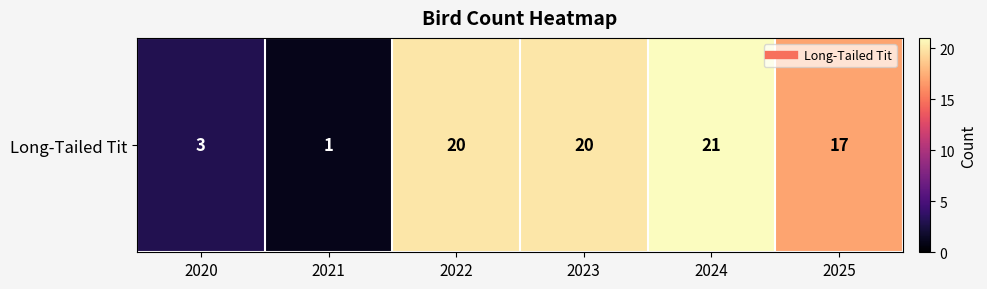

Reading left to right, list all the values displayed in this chart.

3	1	20	20	21	17